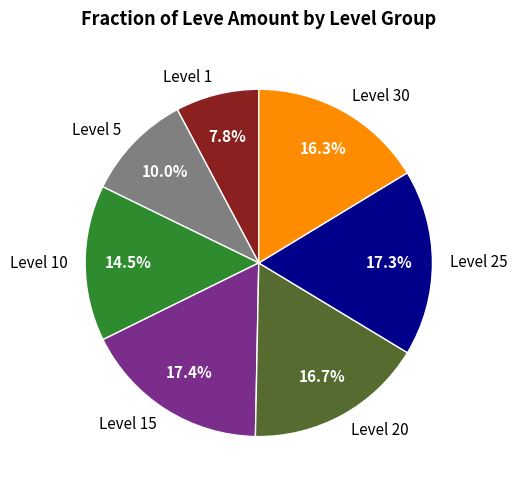

What portion of the pie excludes Level 25?

82.7%